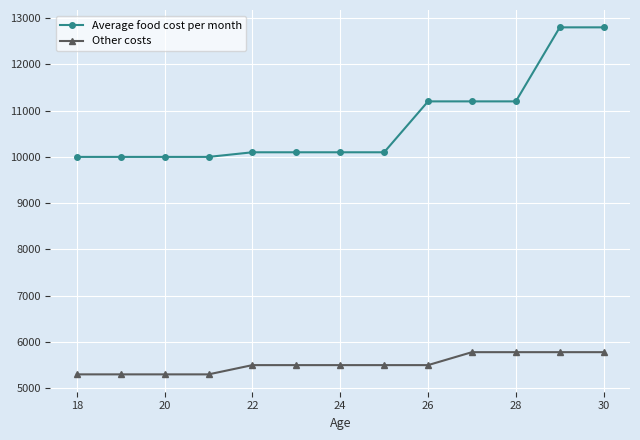

List the series in order of their overall mean, lowest first.

Other costs, Average food cost per month